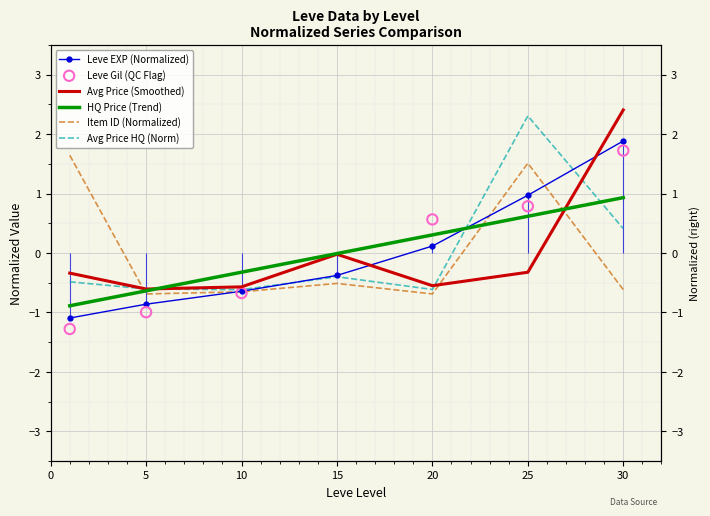

Which series has the largest total across all categories?

Leve Gil